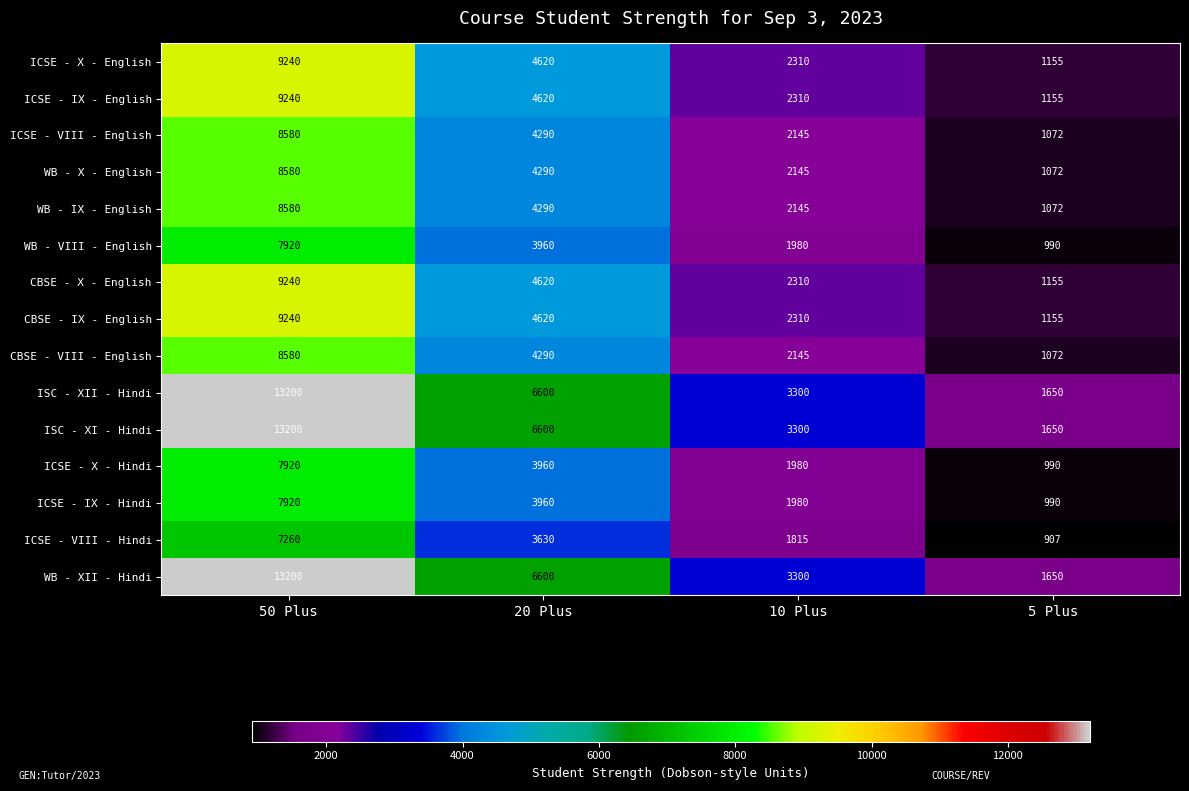

What is the difference between the second highest and second lowest values in the WB - IX - English series?

2145